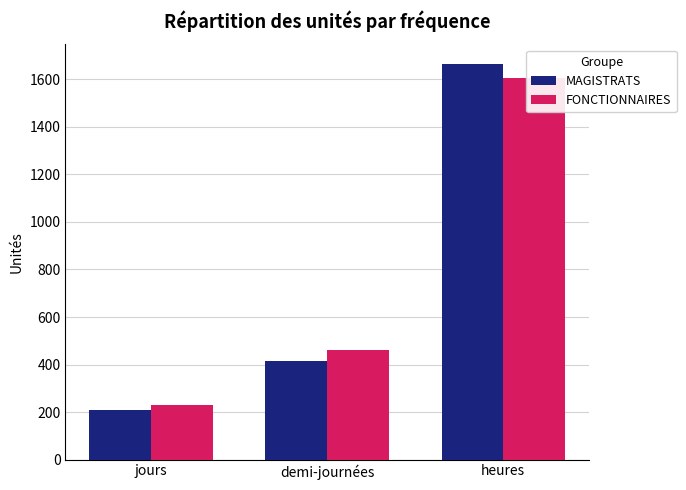

Read the MAGISTRATS value at jours.

208.0